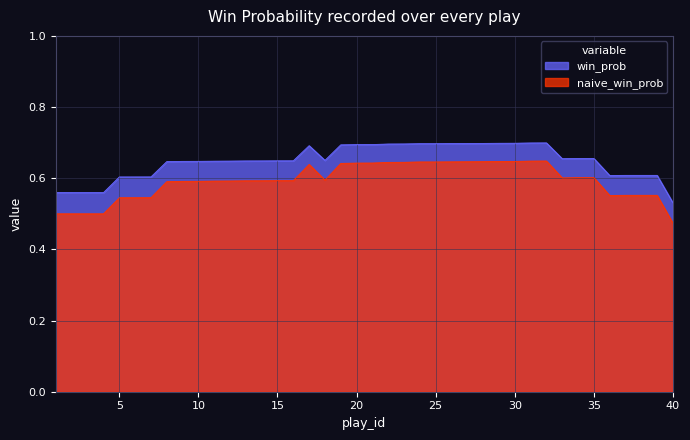

True or false: win_prob and naive_win_prob intersect in this chart.

False